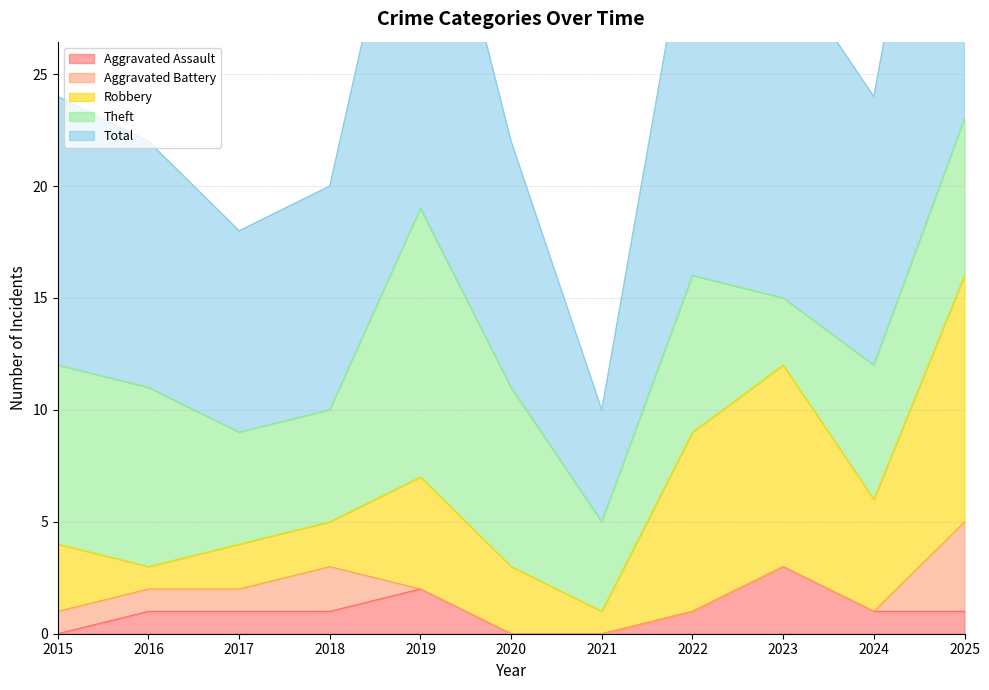

What is the difference between the maximum and minimum values in the Aggravated Battery series?

4